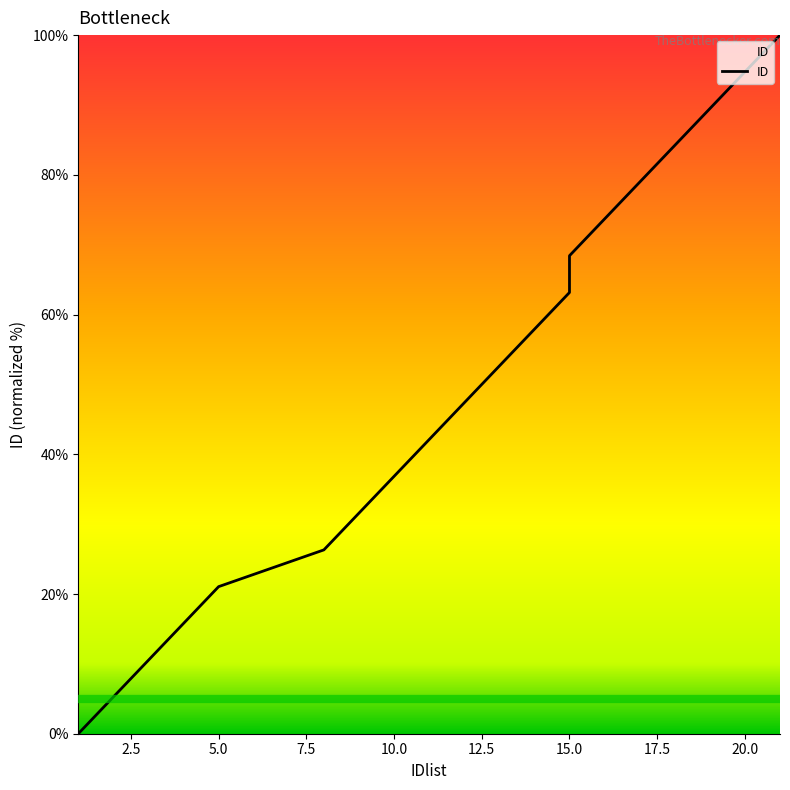

How many lines are shown in the chart?

1